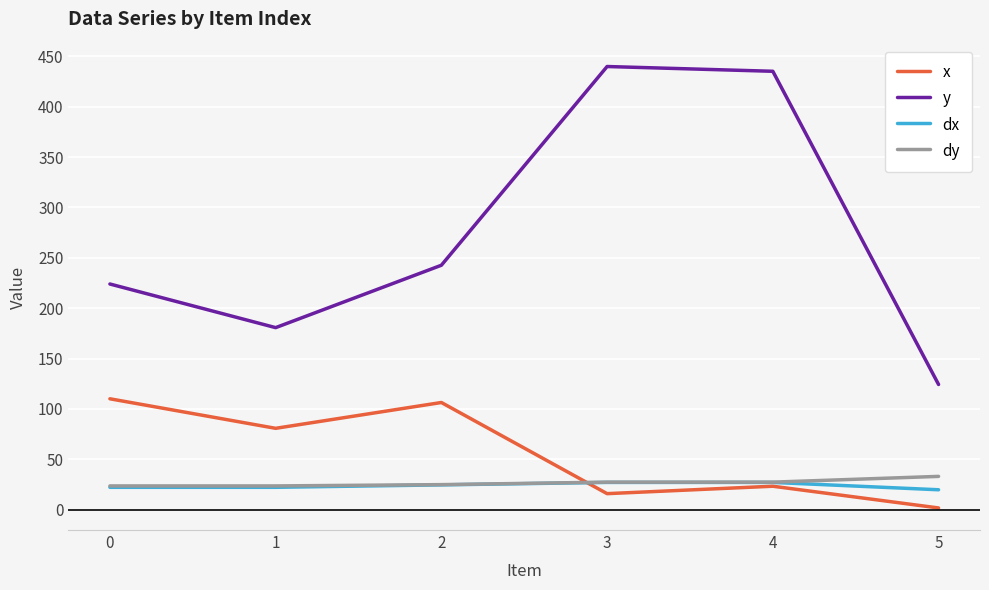

True or false: y and x intersect in this chart.

False